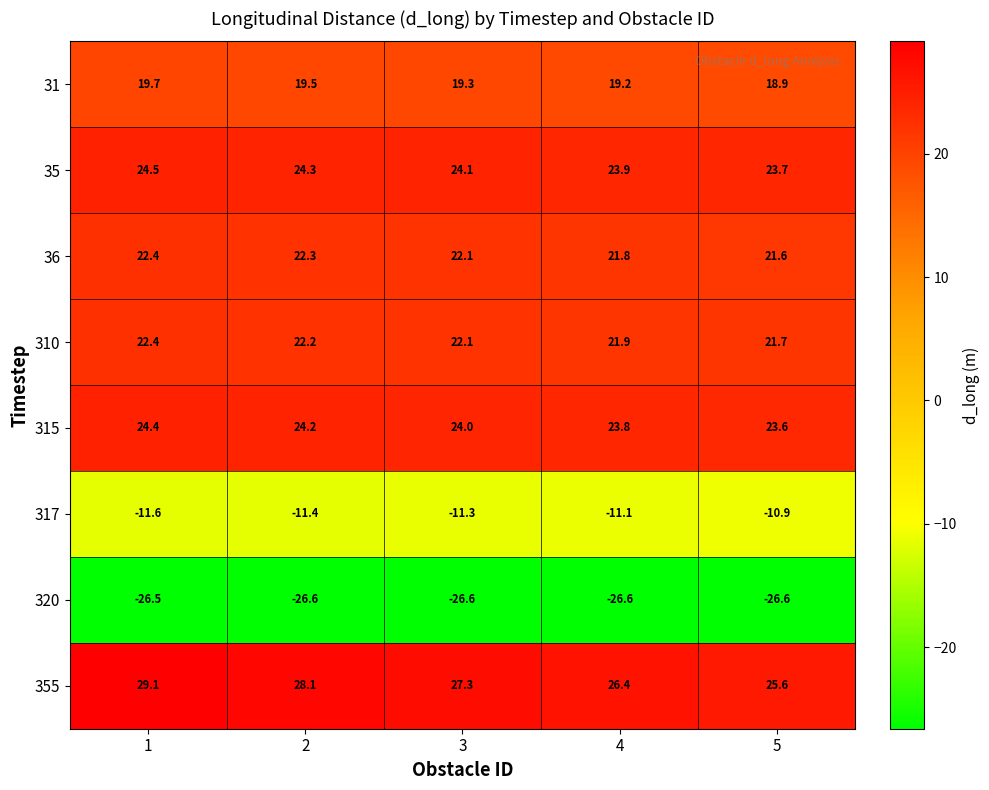

At how many categories does at least one series exceed 5?

5